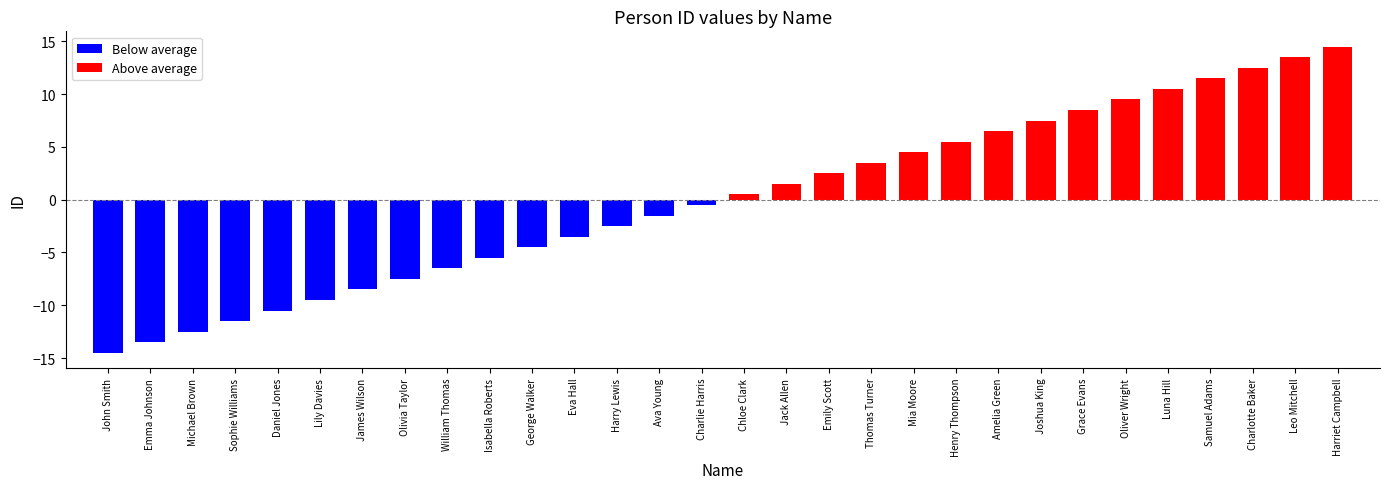

At which category does the chart reach its minimum across all series?

John Smith